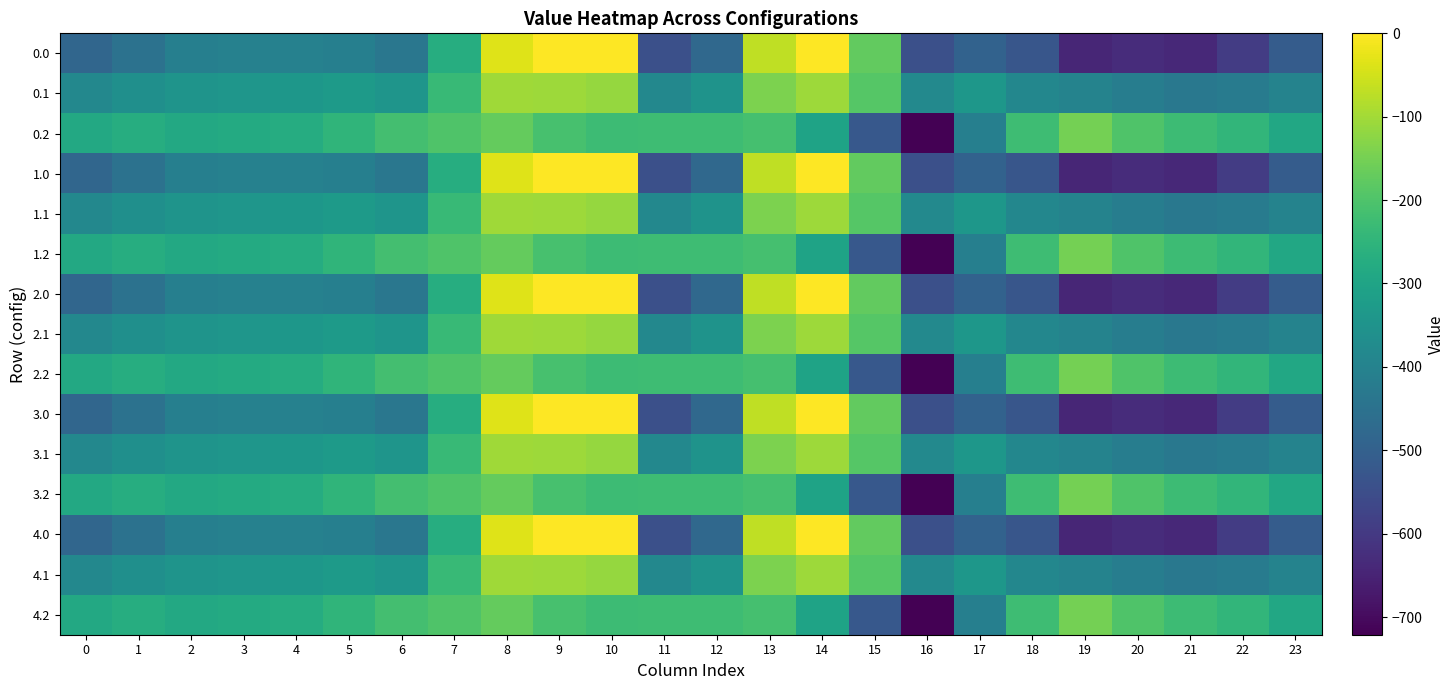

Which label corresponds to the largest value in the chart?

9